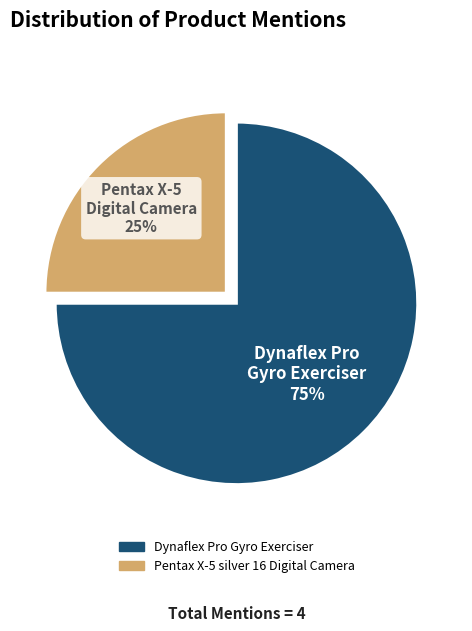

Which has a higher value, Dynaflex Pro Gyro Exerciser or Pentax X-5 silver 16 Digital Camera?

Dynaflex Pro Gyro Exerciser